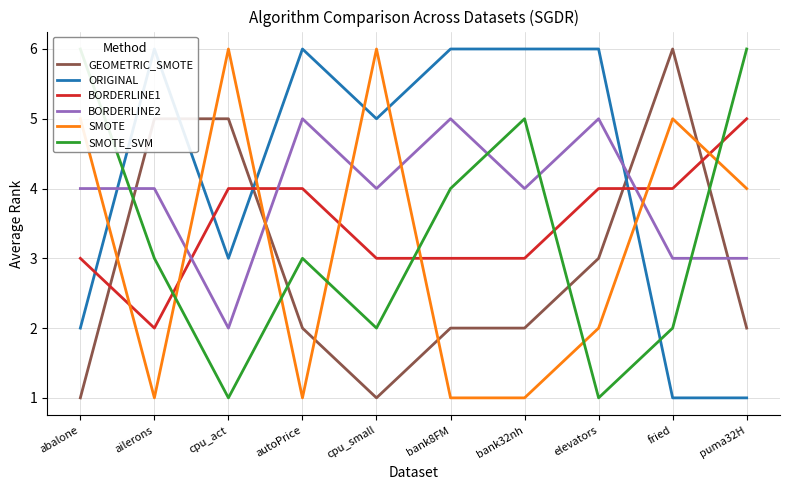

What is the total value across all series at fried?

21